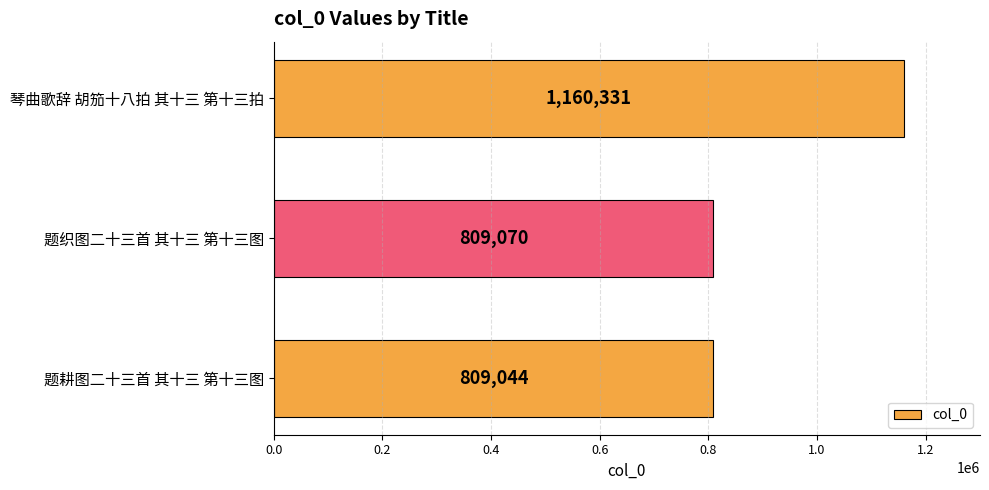

How many categories are shown in the chart?

3